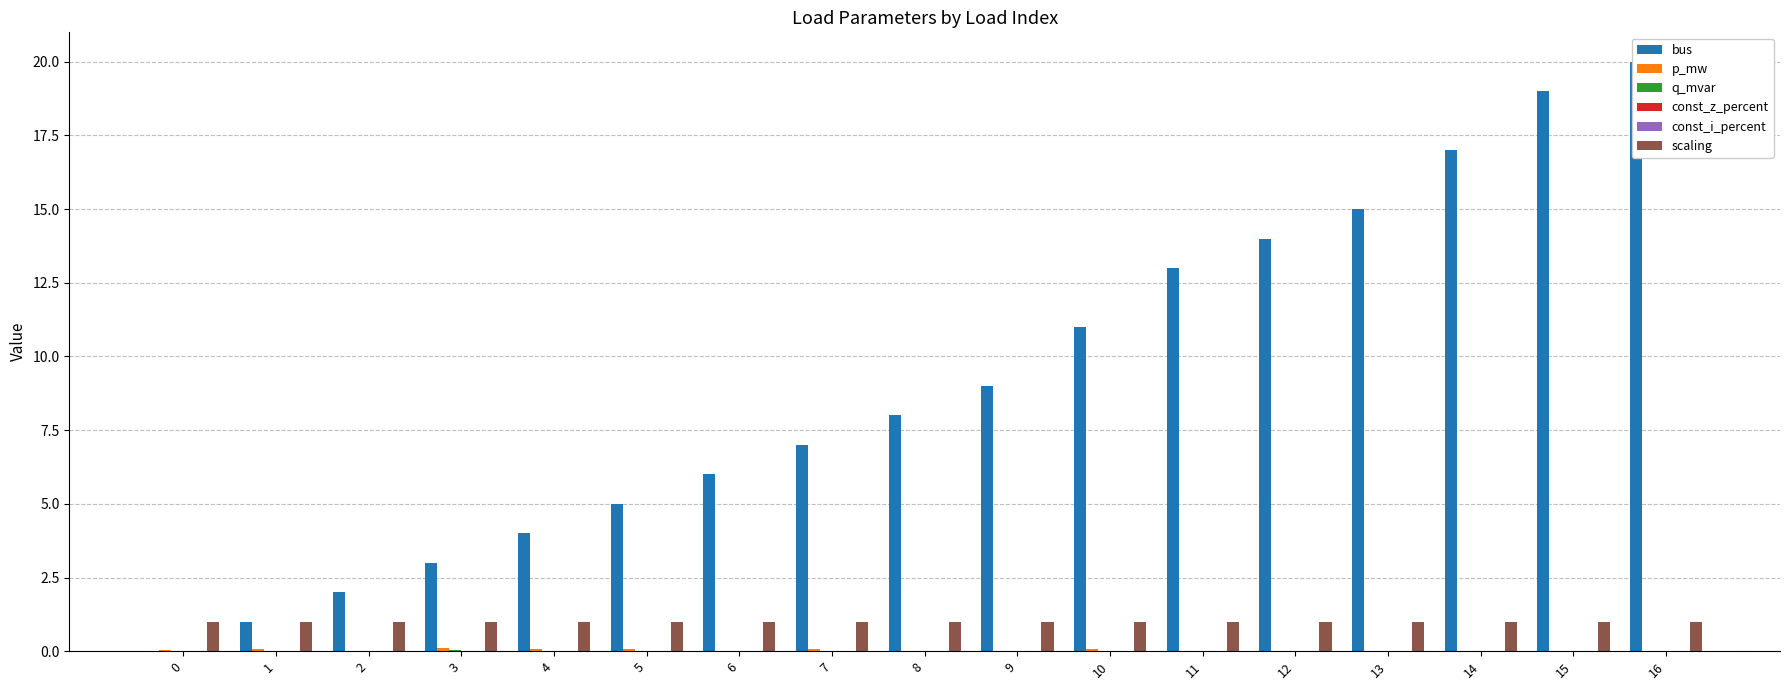

Between 16 and 3, which is larger?

16